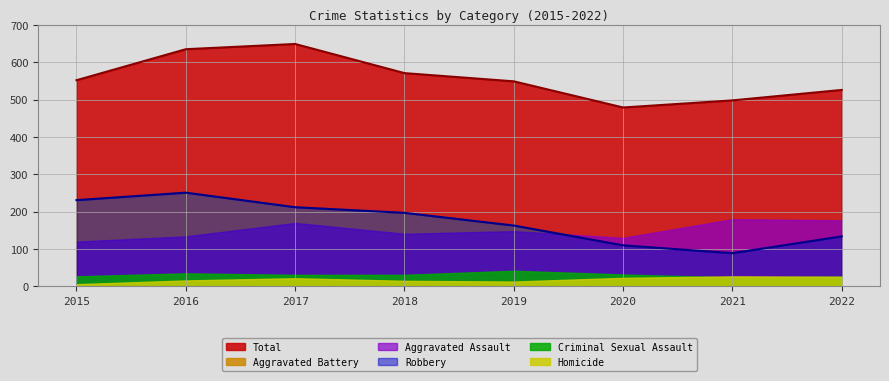

What is the sum of all Total values?

4459